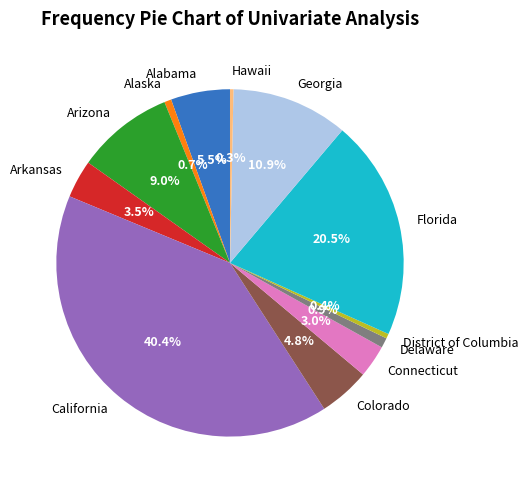

Count the number of slices in the pie.

12